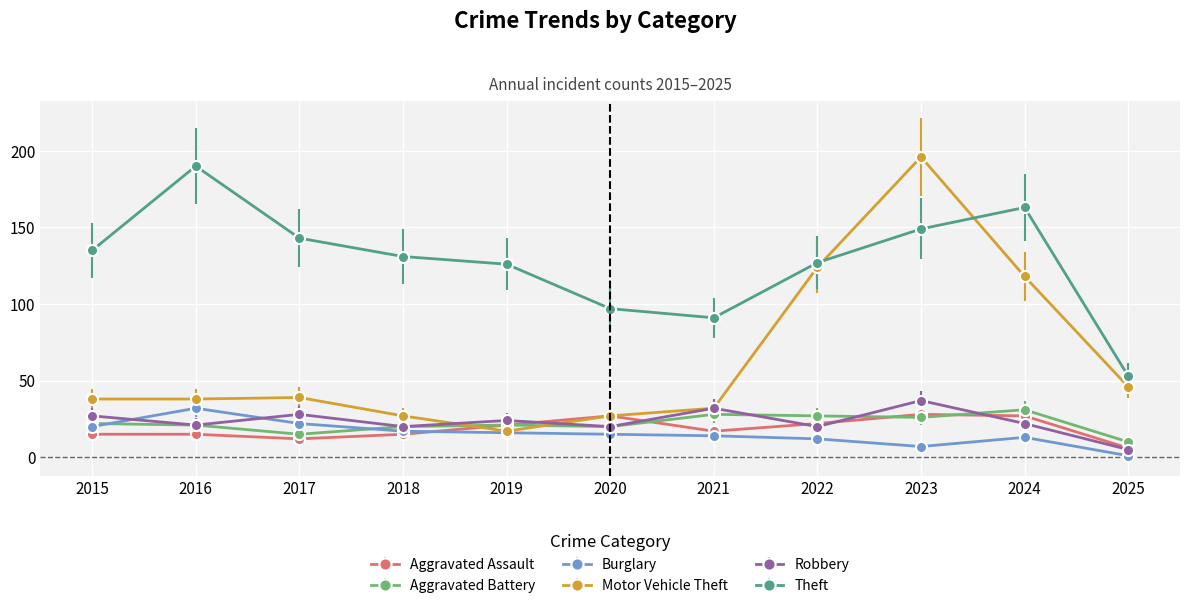

Reading left to right, list all the values displayed in this chart.

Aggravated Assault: 2015=15	2016=15	2017=12	2018=15	2019=21	2020=27	2021=17	2022=22	2023=28	2024=27	2025=6
Aggravated Battery: 2015=22	2016=21	2017=15	2018=20	2019=21	2020=20	2021=28	2022=27	2023=26	2024=31	2025=10
Burglary: 2015=20	2016=32	2017=22	2018=17	2019=16	2020=15	2021=14	2022=12	2023=7	2024=13	2025=1
Motor Vehicle Theft: 2015=38	2016=38	2017=39	2018=27	2019=17	2020=27	2021=32	2022=124	2023=196	2024=118	2025=46
Robbery: 2015=27	2016=21	2017=28	2018=20	2019=24	2020=20	2021=32	2022=20	2023=37	2024=22	2025=5
Theft: 2015=135	2016=190	2017=143	2018=131	2019=126	2020=97	2021=91	2022=127	2023=149	2024=163	2025=53